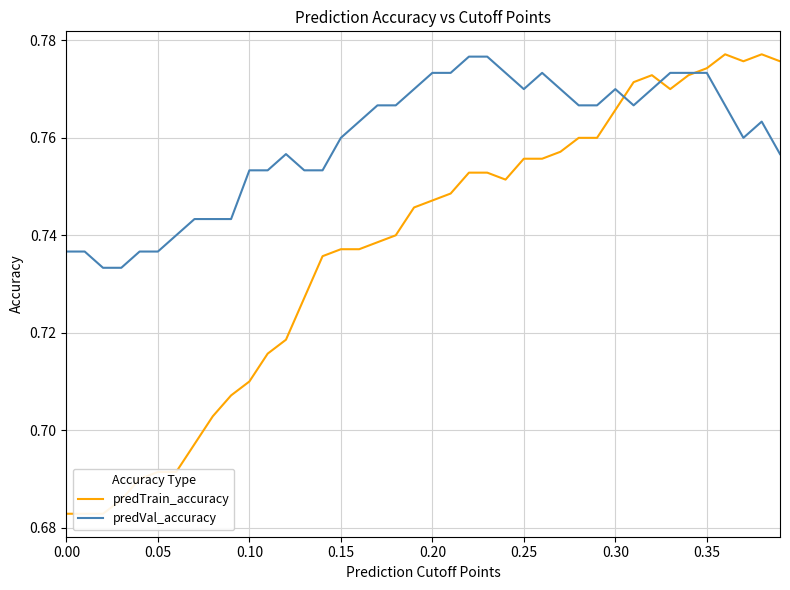

Is it true that predVal_accuracy equals 1.2 at 0.05?

False